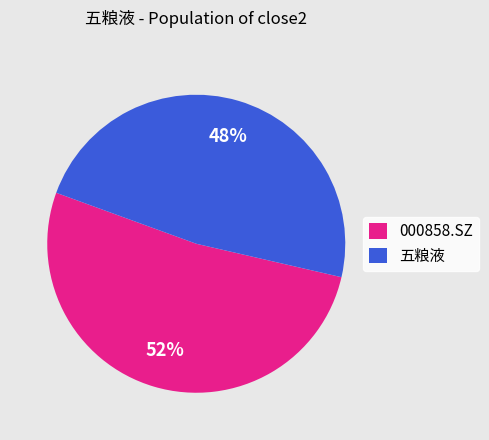

Is the sum of 000858.SZ and 五粮液 greater than half?

Yes